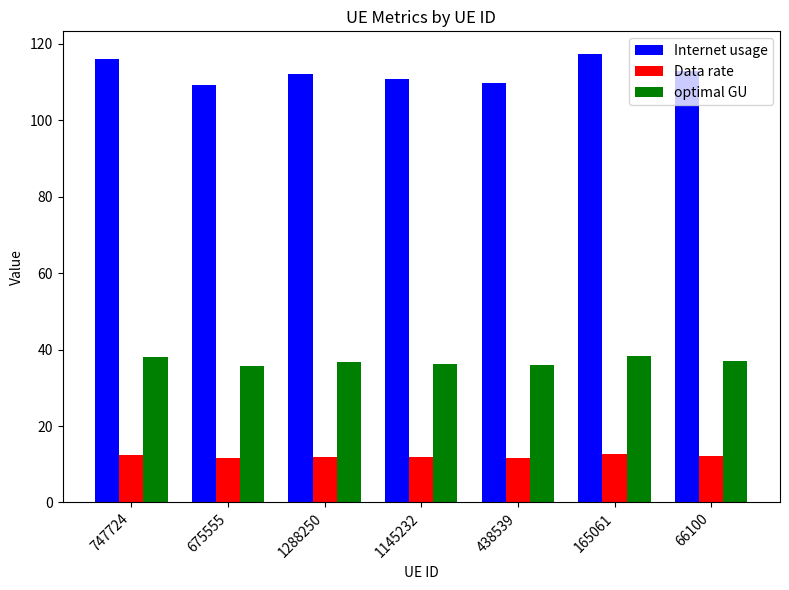

How many bars are there in total?

21